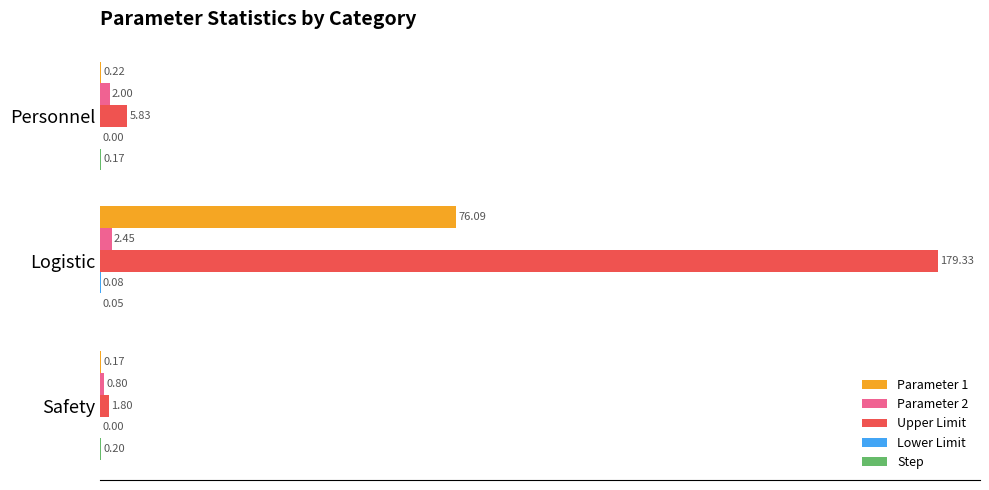

What is the sum of all Upper Limit values?

187.0